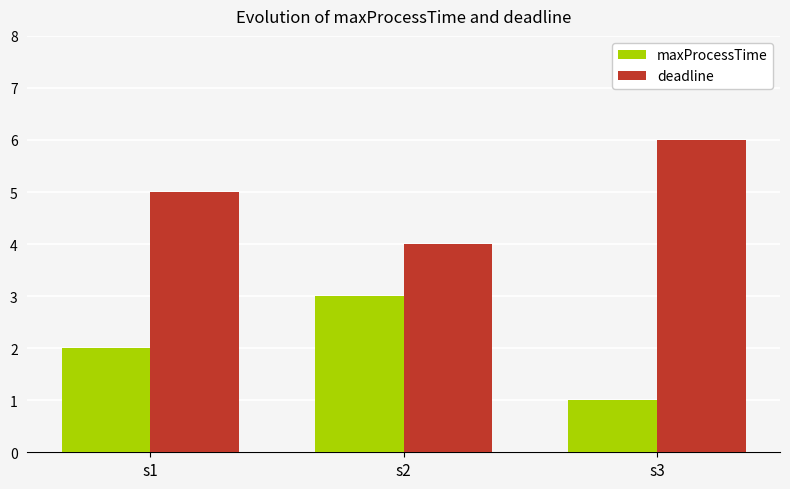

At how many categories does at least one series exceed 1?

3